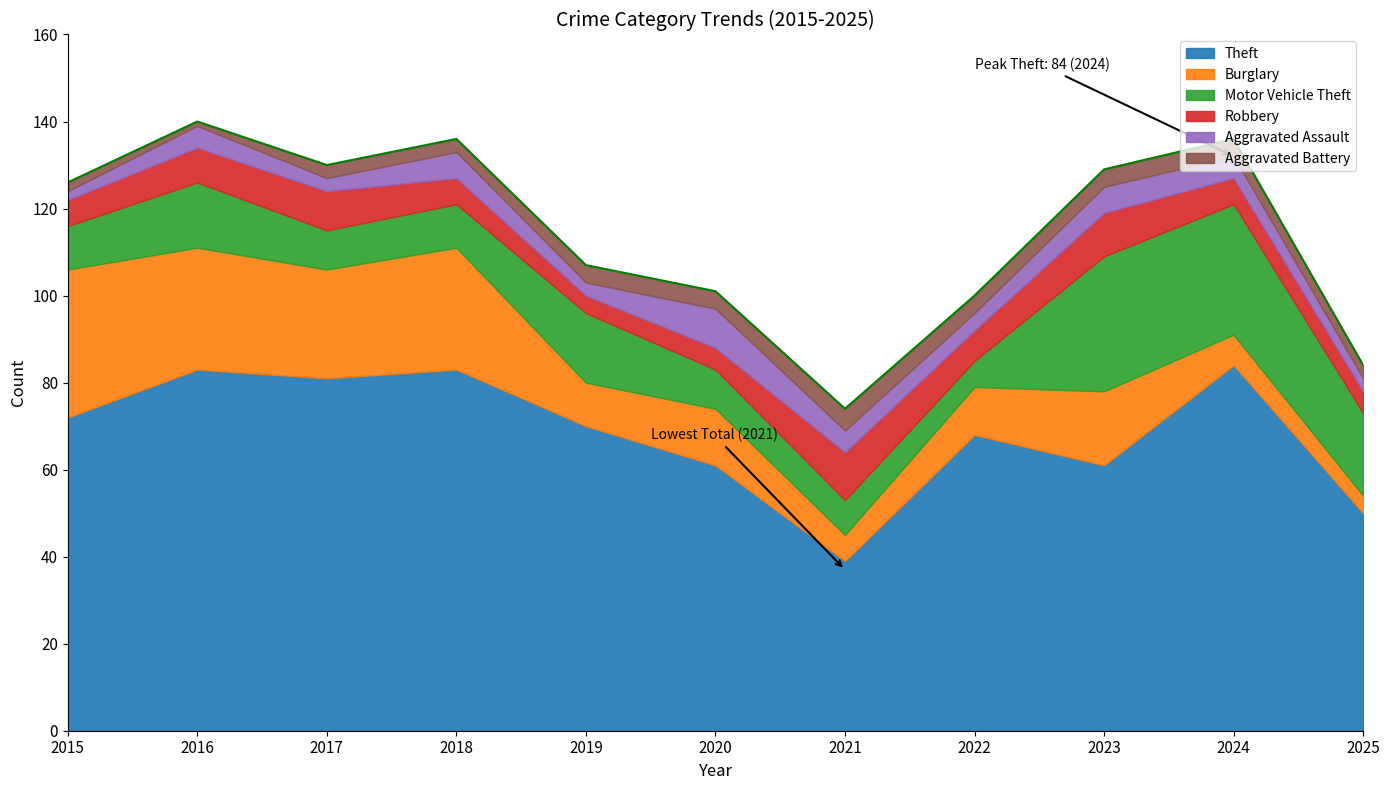

What value does the Aggravated Assault series have at 2025?

3